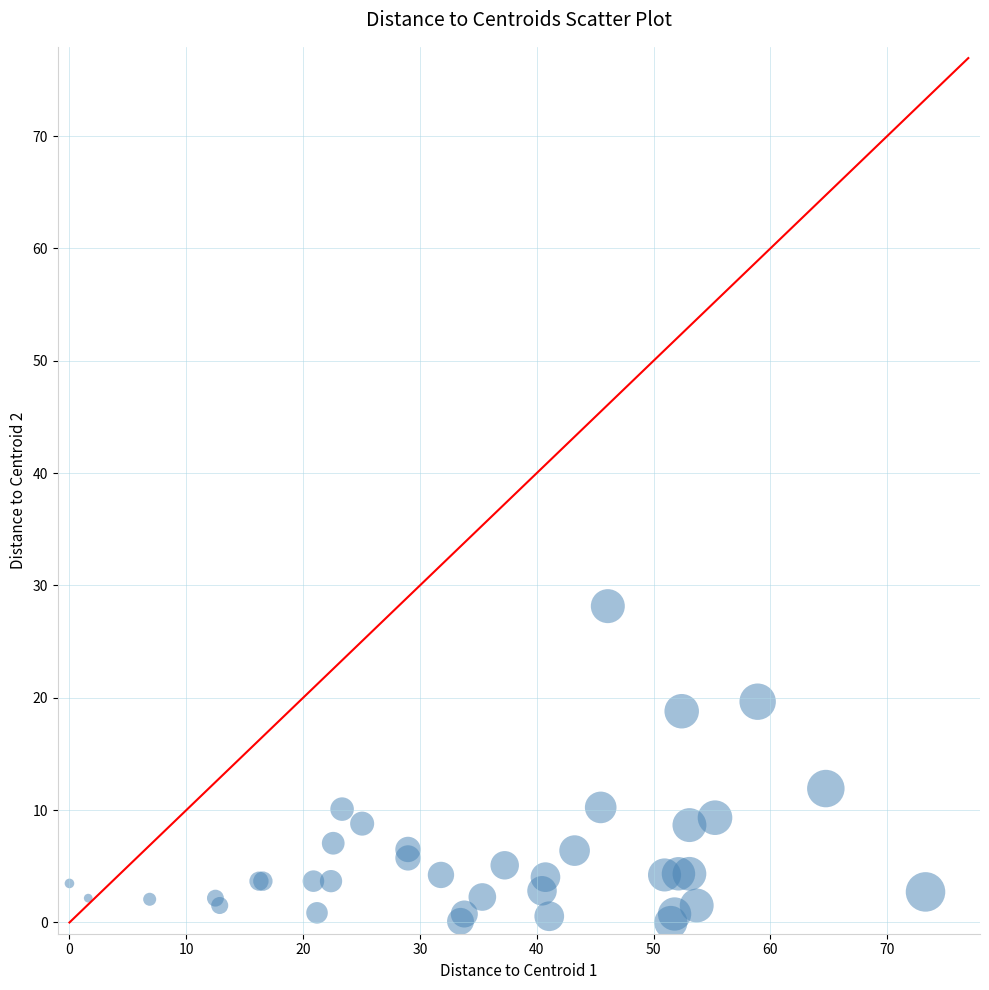

What Y value in the scatter plot is closest to 14?

11.9